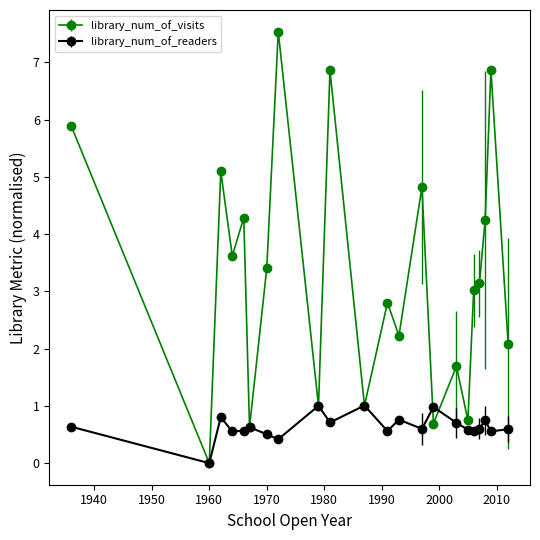

What is the value of the library_num_of_visits point at the 4th from the left?

3.6